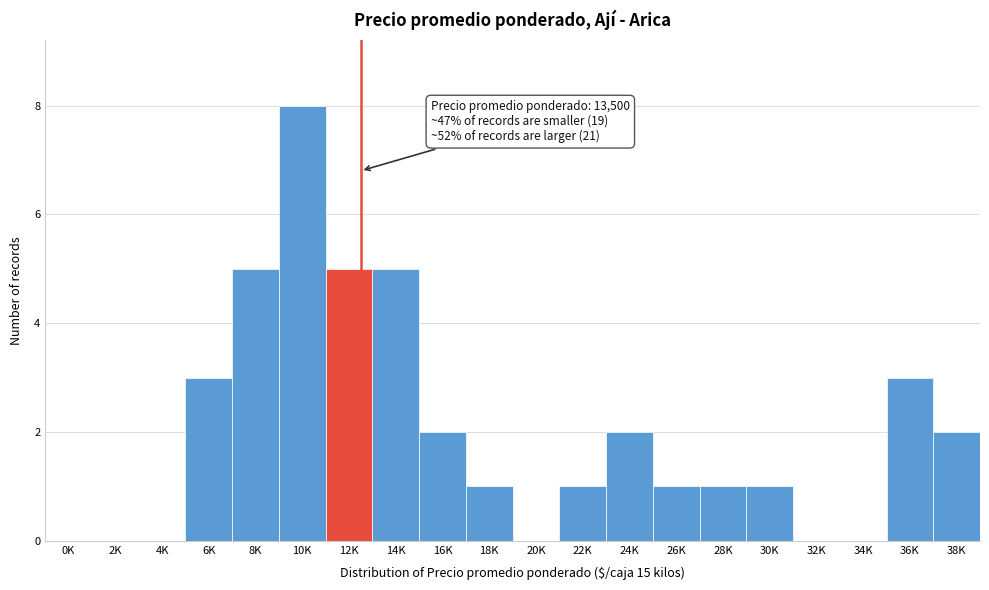

Reading right to left, extract all data points from this chart.

38K=2	36K=3	34K=0	32K=0	30K=1	28K=1	26K=1	24K=2	22K=1	20K=0	18K=1	16K=2	14K=5	12K=5	10K=8	8K=5	6K=3	4K=0	2K=0	0K=0